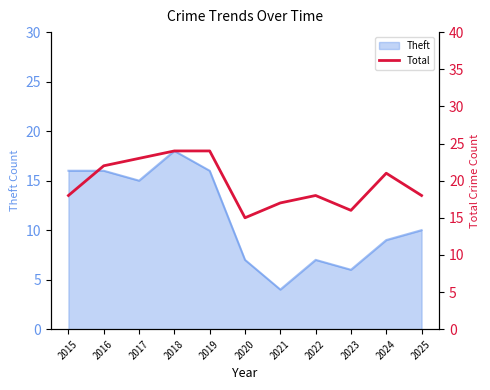

Does the chart display data point markers on the line(s)?

No